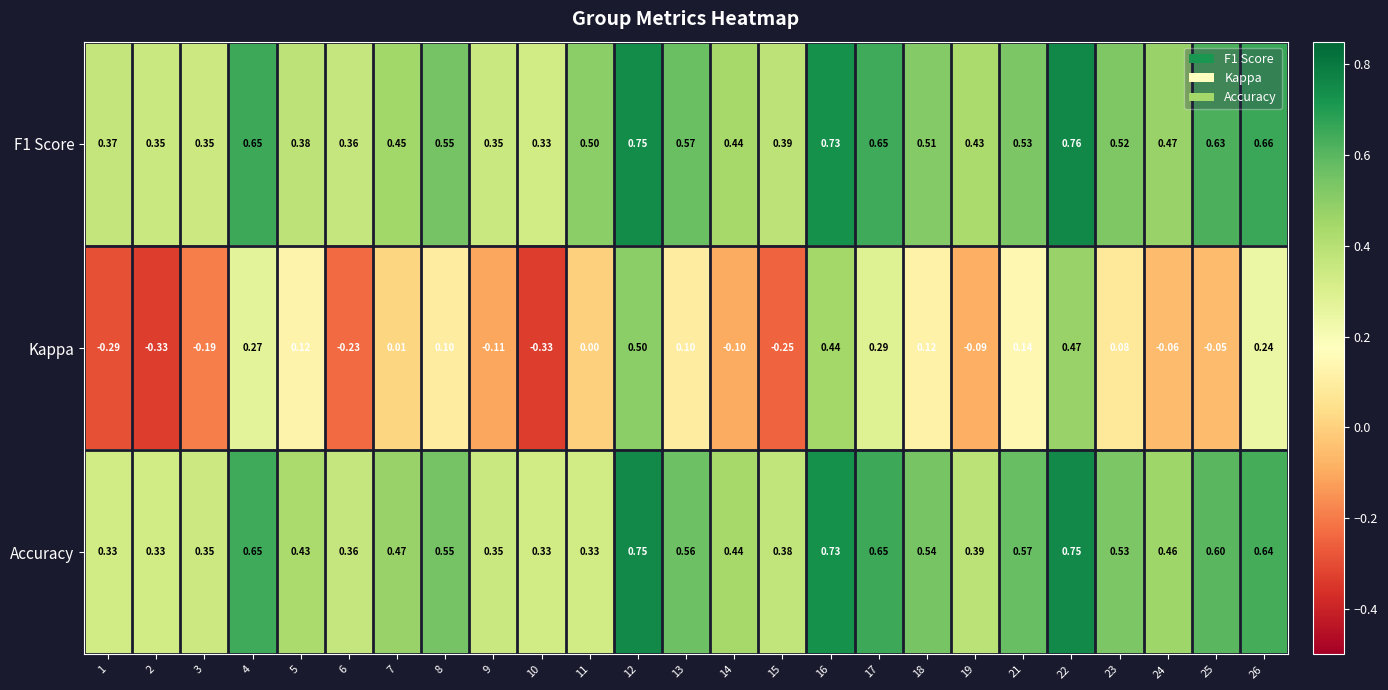

Which series has the largest range (max minus min)?

Kappa